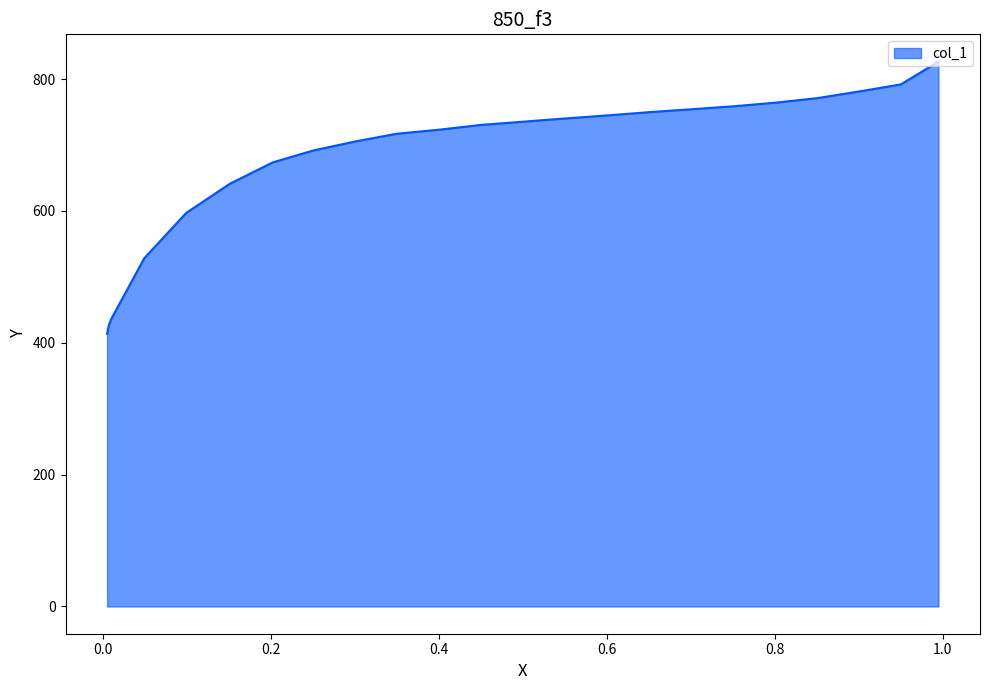

What is the approximate value at 0.6014?

745.0